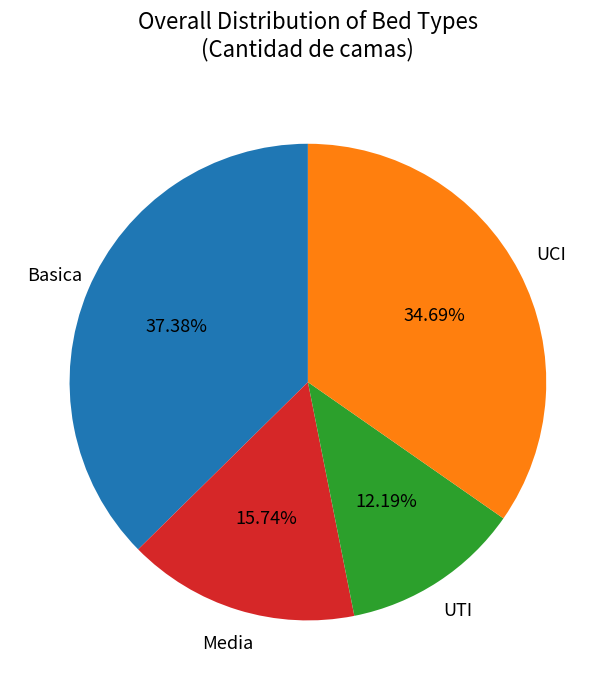

Is there any slice that represents more than half of the pie?

No